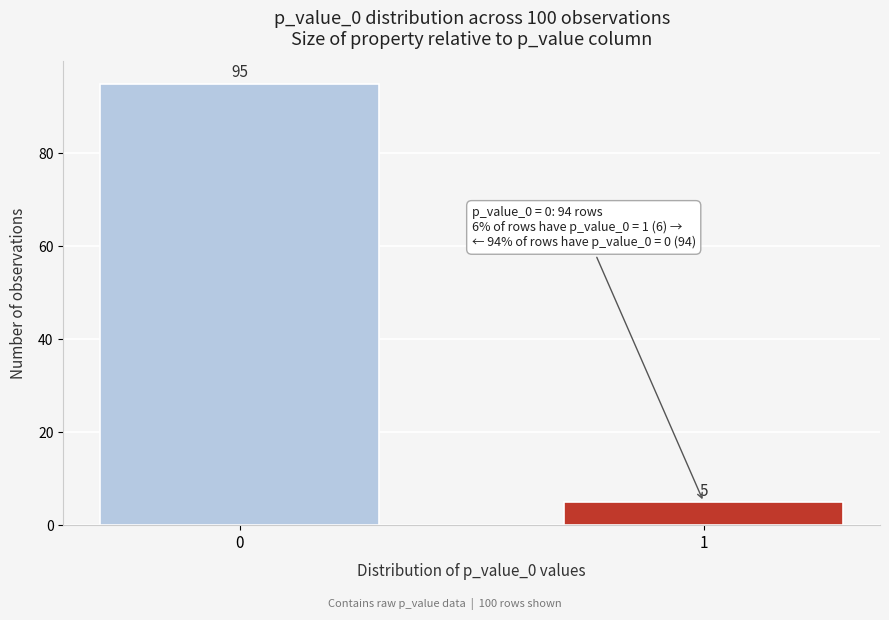

Reading left to right, list all the values displayed in this chart.

0=95	1=5